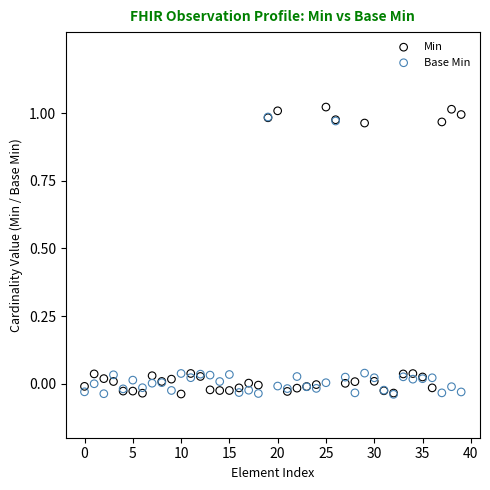

What are all the series names shown in the legend?

Min, Base Min